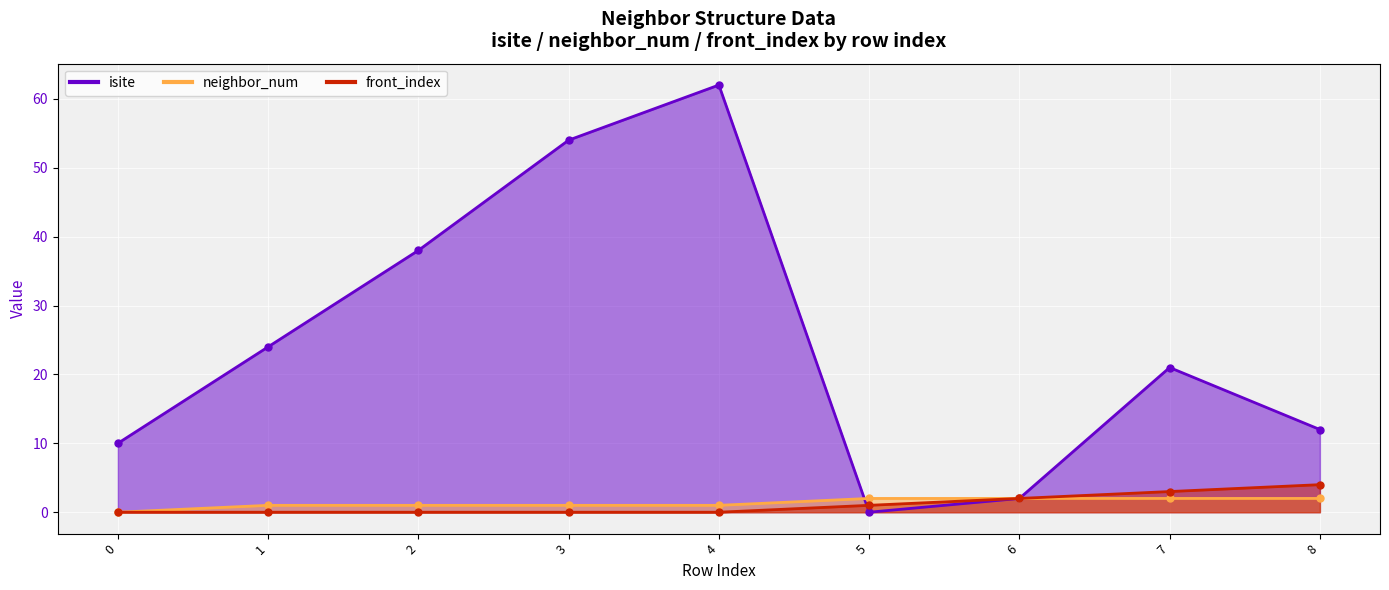

True or false: front_index and neighbor_num cross at least once.

False